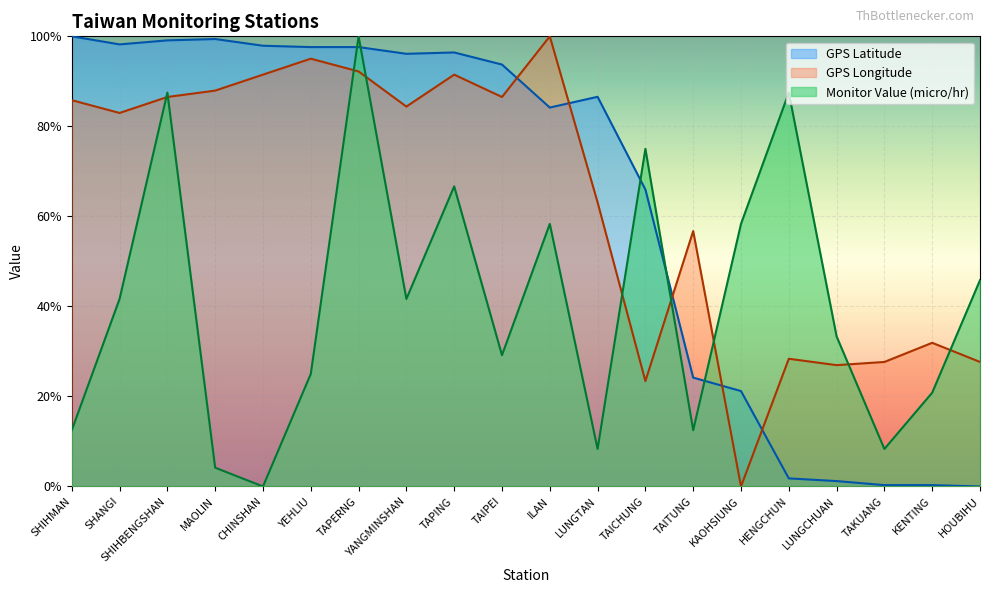

In GPS Latitude, how many points are higher than both neighbors (excluding endpoints)?

3